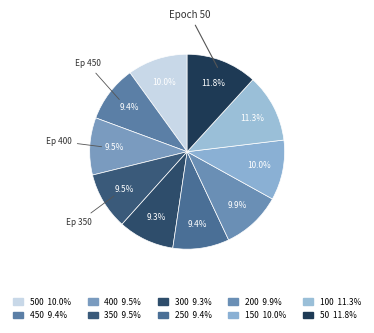

Which slice is the smallest?

300